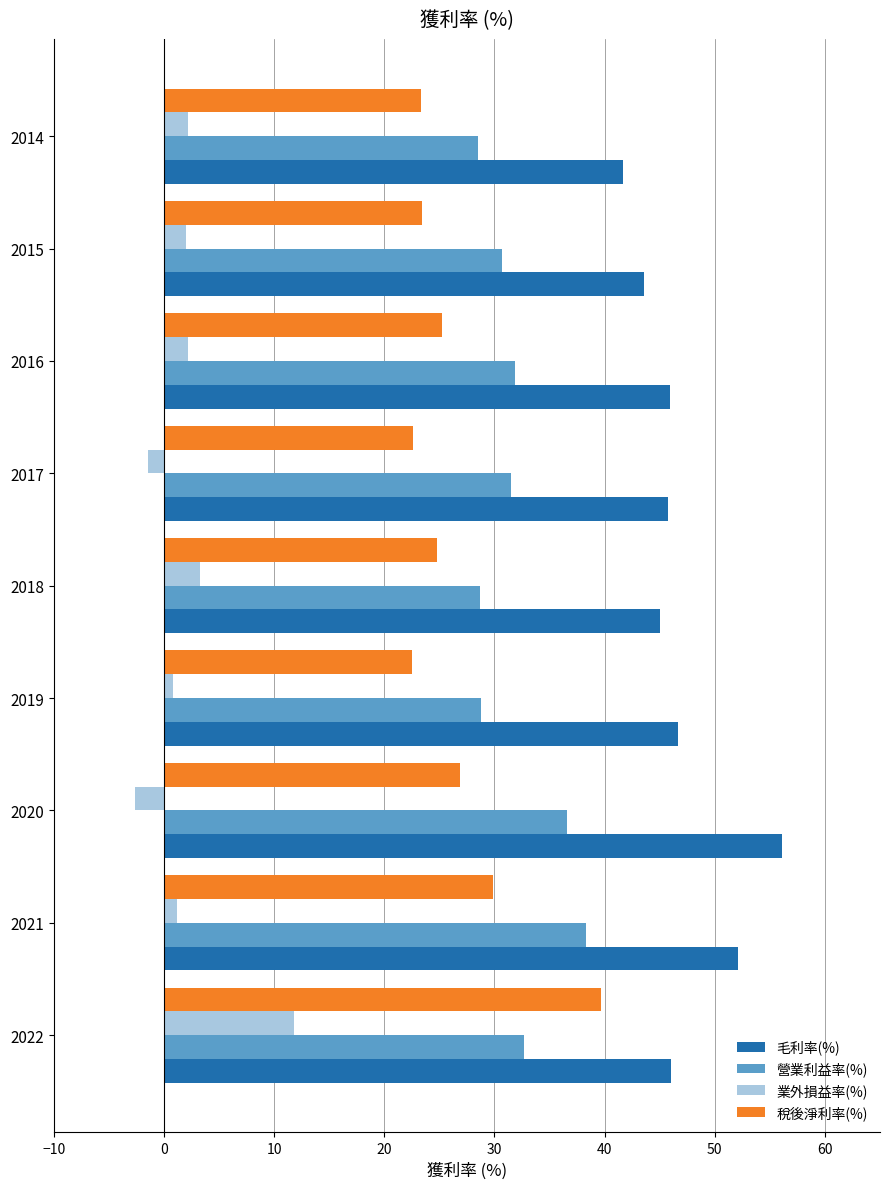

Which series has the widest spread of values?

稅後淨利率(%)